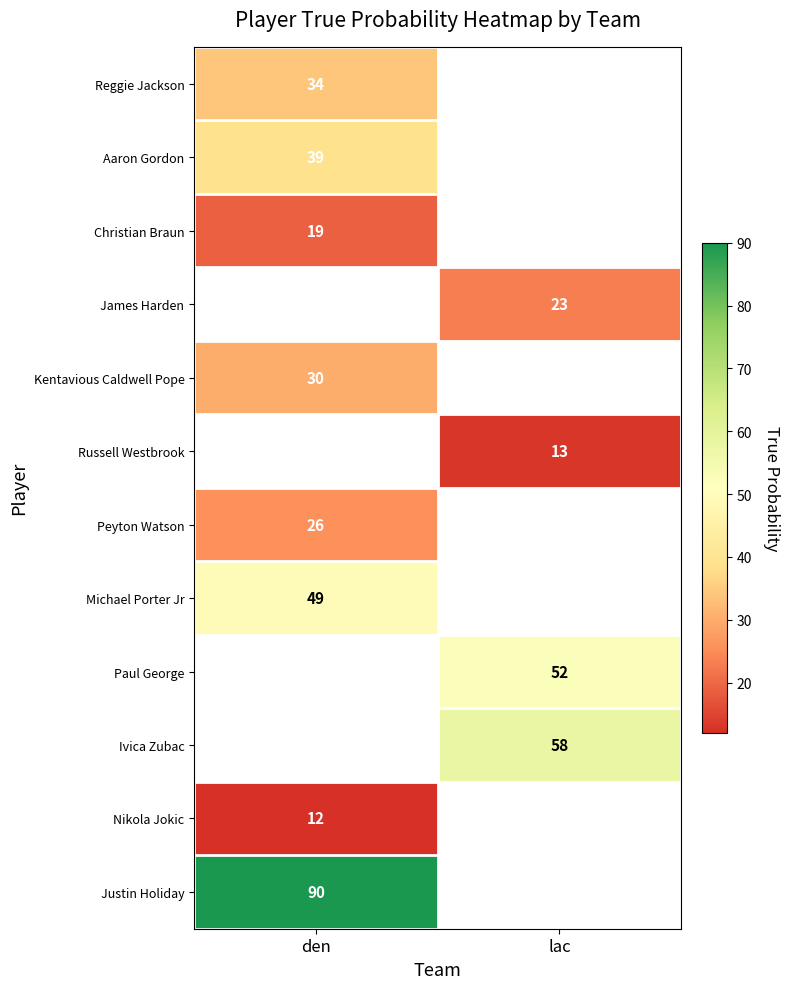

True or false: Peyton Watson has a value of 40.9 at den.

False